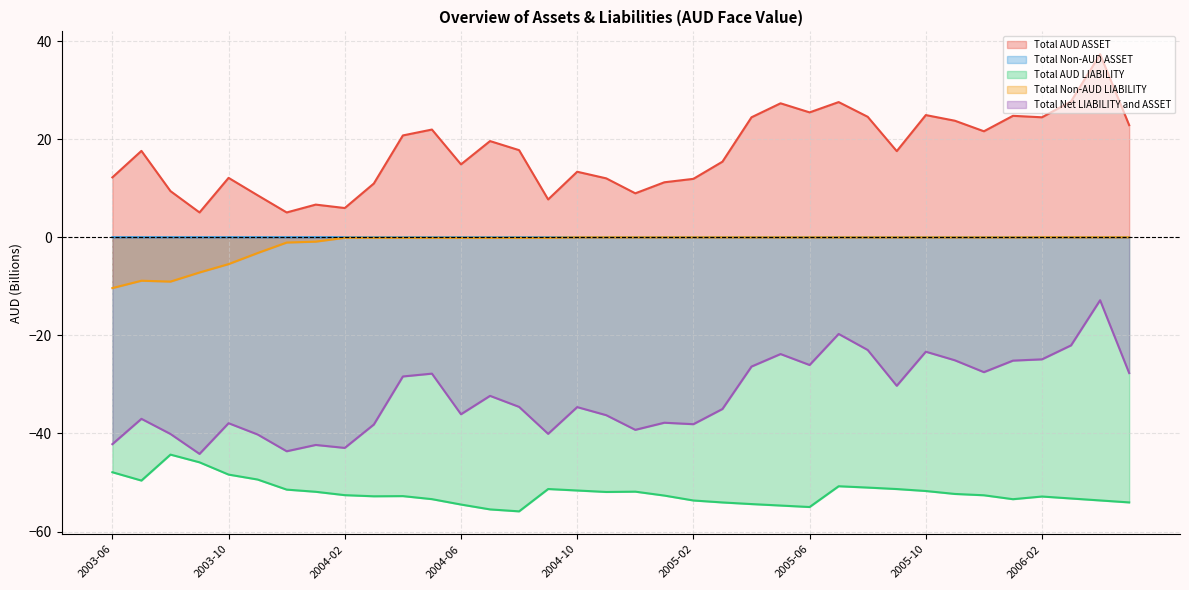

Between 2003-08 and 2003-09, which series saw the biggest shift?

Total AUD ASSET